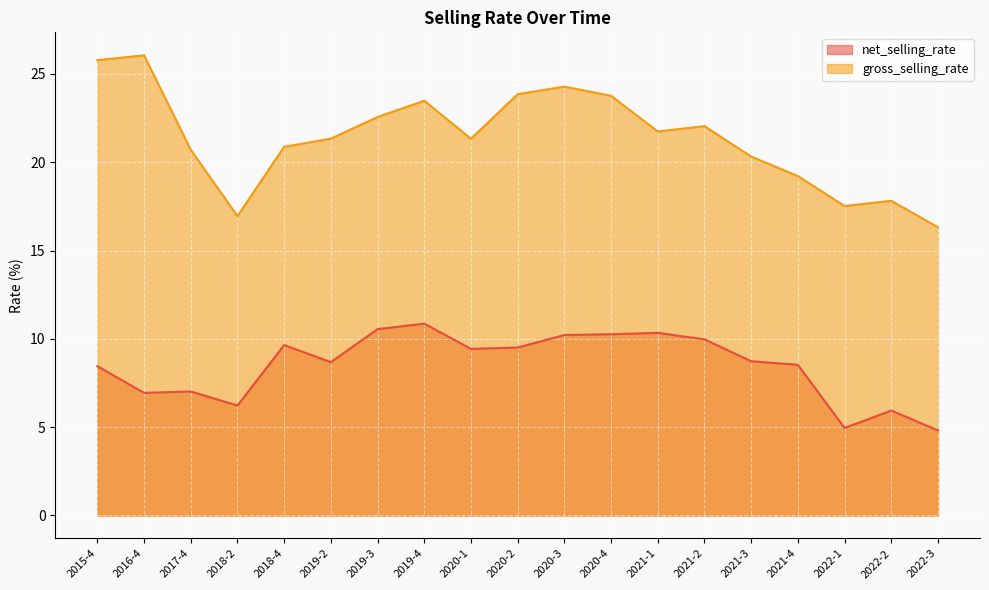

What is the difference between the maximum and minimum values in the net_selling_rate series?

6.0